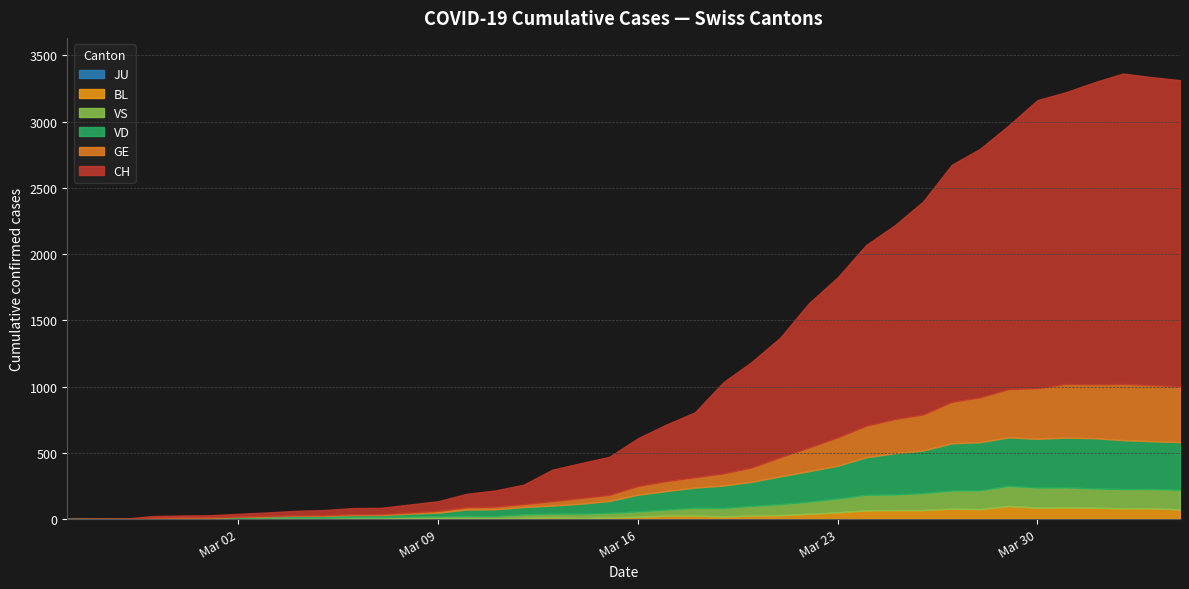

At which label is JU closest to 0?

2020-02-25